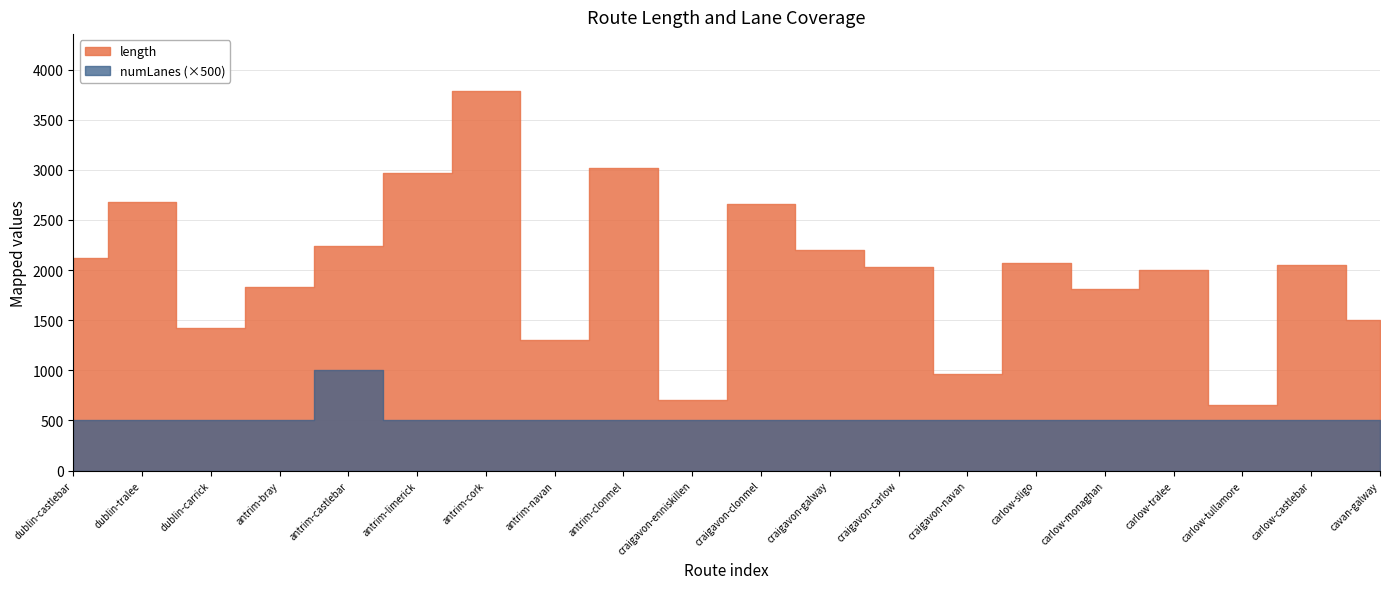

What is the greatest value displayed?

3786.4